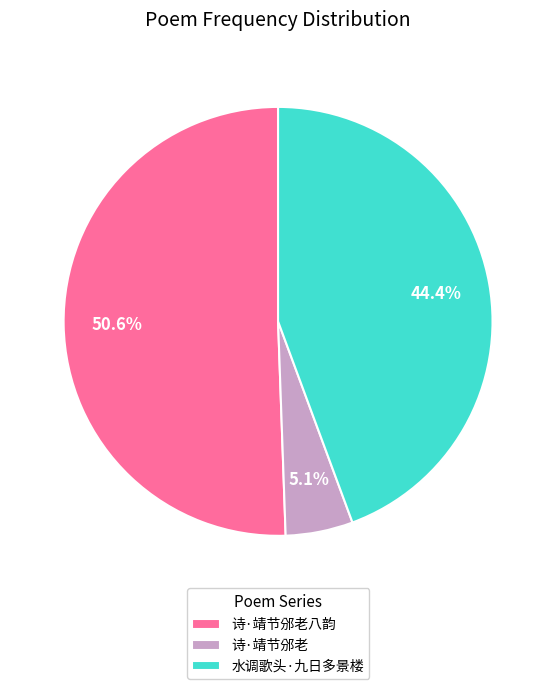

What portion of the pie excludes 水调歌头·九日多景楼?

55.6%